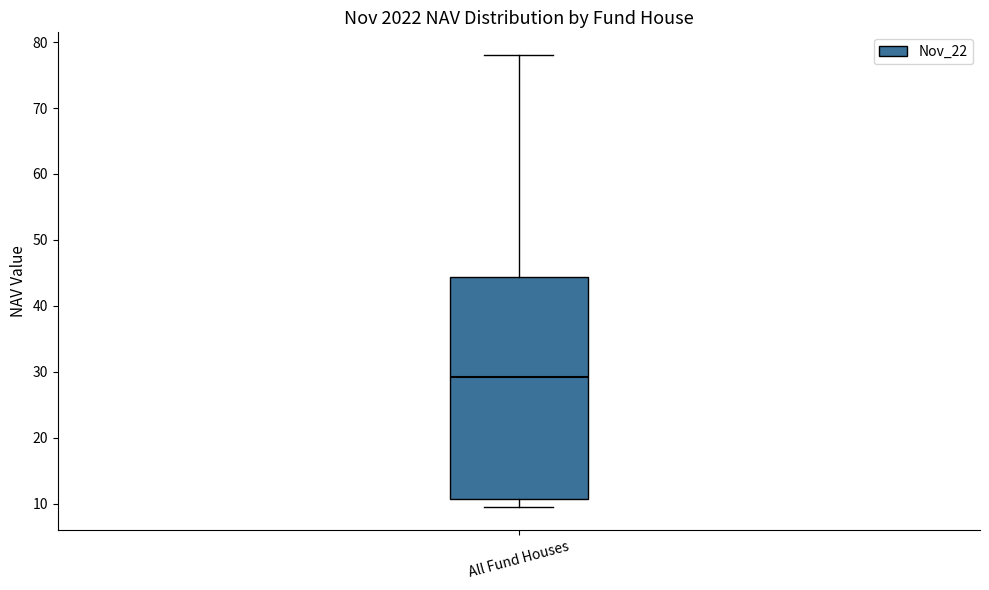

Read this box plot against the y-axis: the position of the median line, the range covered by the box, and the ends of both whiskers. The values are not printed on the chart, so give them approximately, as read against the axis.

median 29, box 11 to 44, whiskers 9 to 78